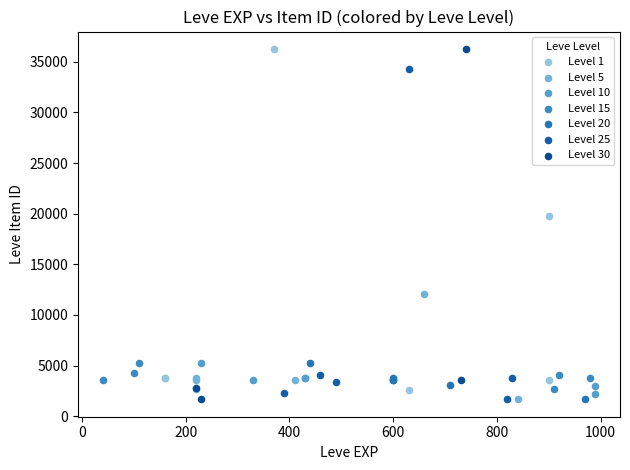

What are all the series names shown in the legend?

Level 1, Level 5, Level 10, Level 15, Level 20, Level 25, Level 30